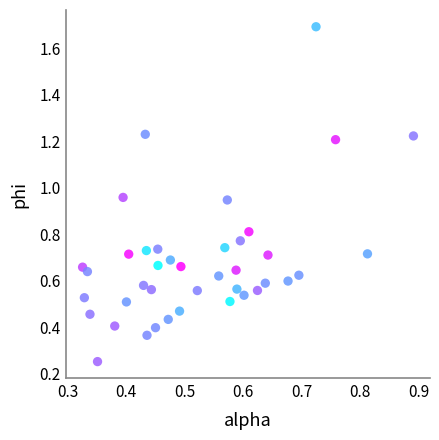

What is the range of Y values (max minus min)?

1.4